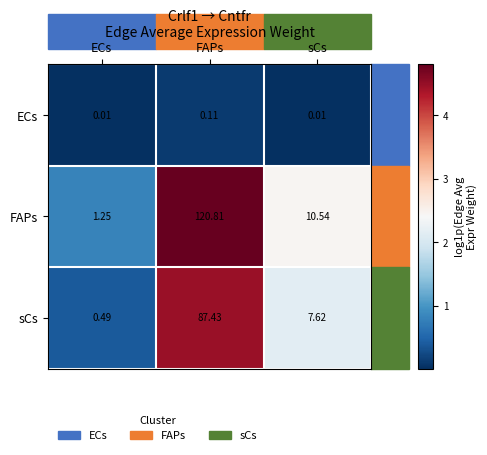

What is the greatest value displayed?

120.8